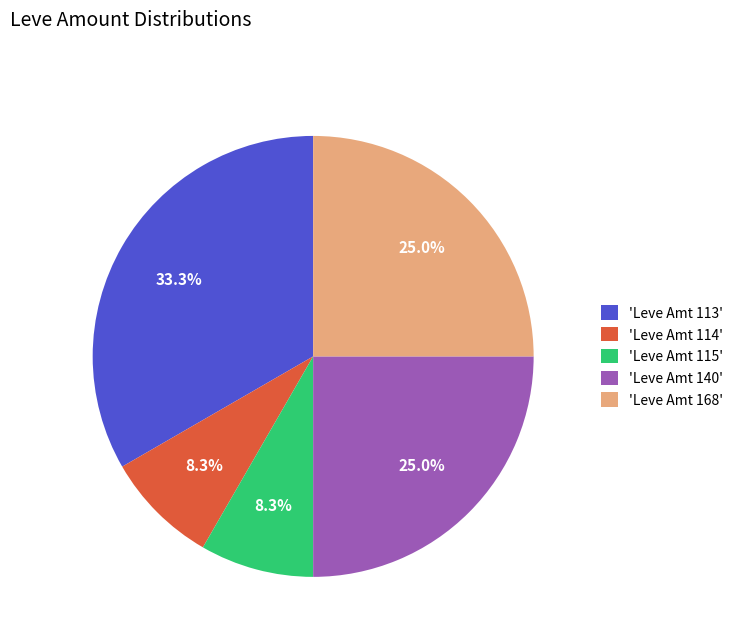

What is the largest slice in the pie chart?

'Leve Amt 113'